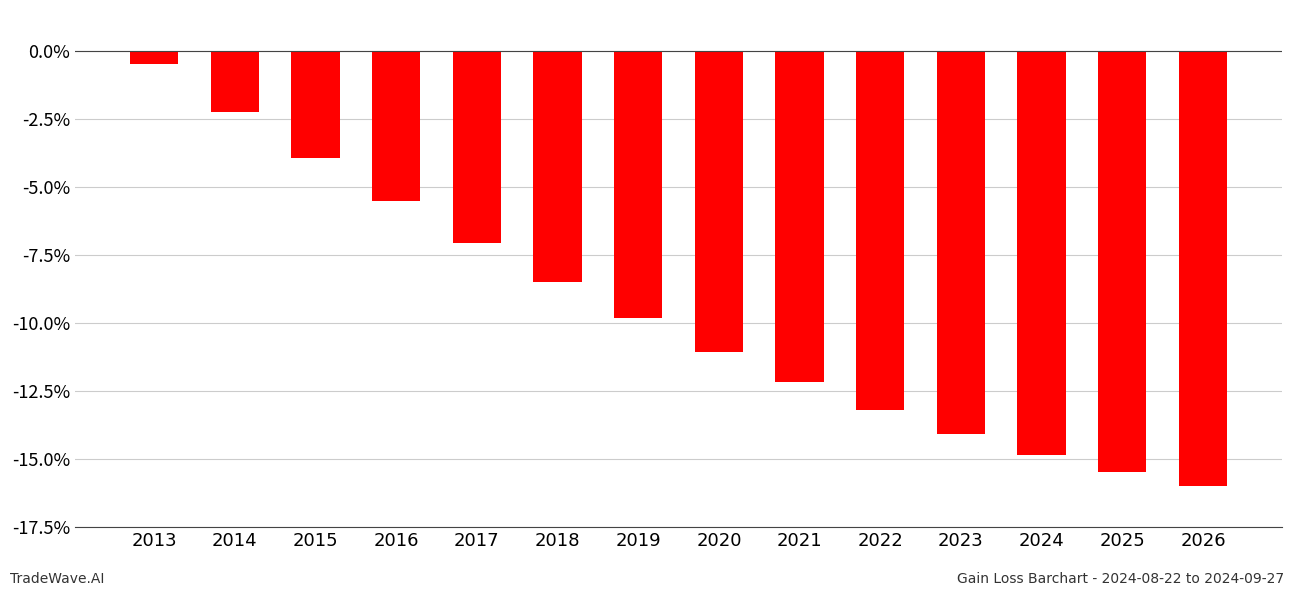

What is the smallest value displayed?

-16.0